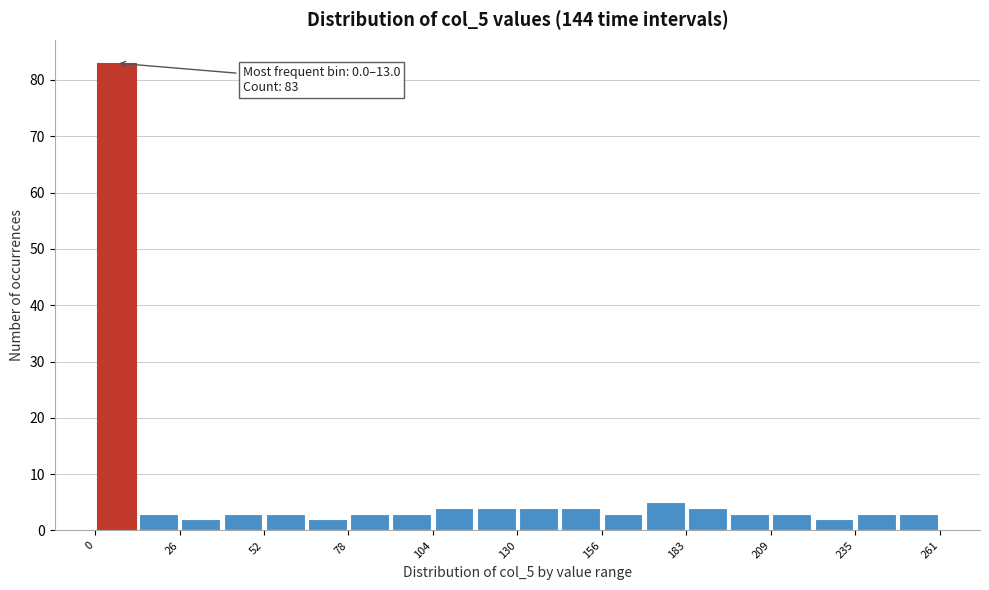

Read against the x-axis, roughly where is the centre of the tallest bar?

5